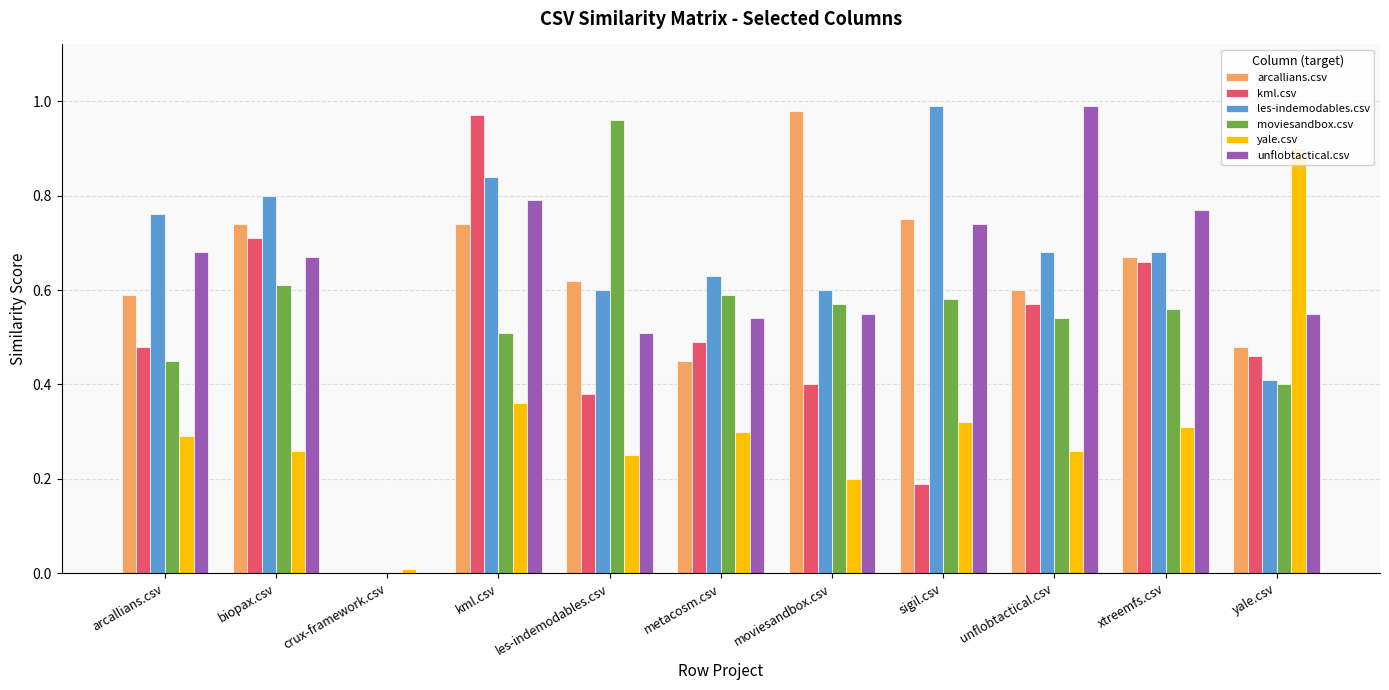

Count the number of data series in this chart.

6